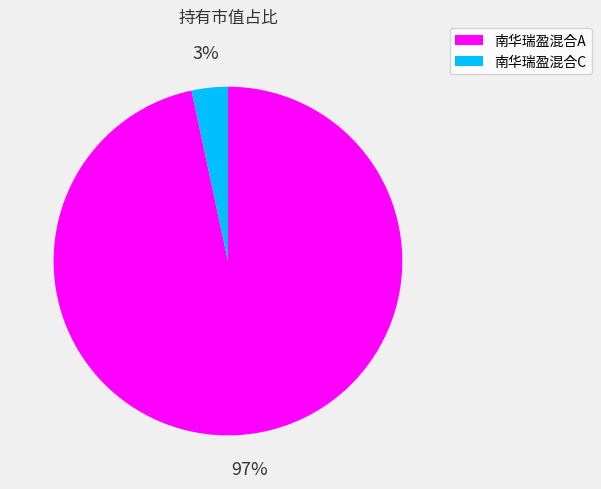

Is it true that 南华瑞盈混合C is 3% of the pie?

True